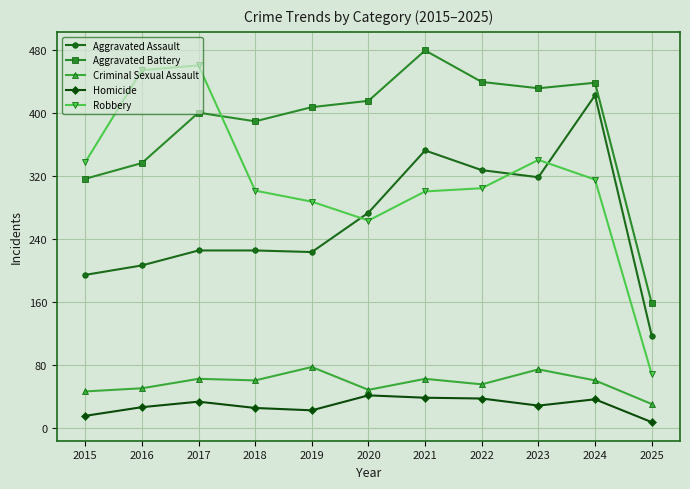

Which category has the lowest value in the Aggravated Assault series?

2025